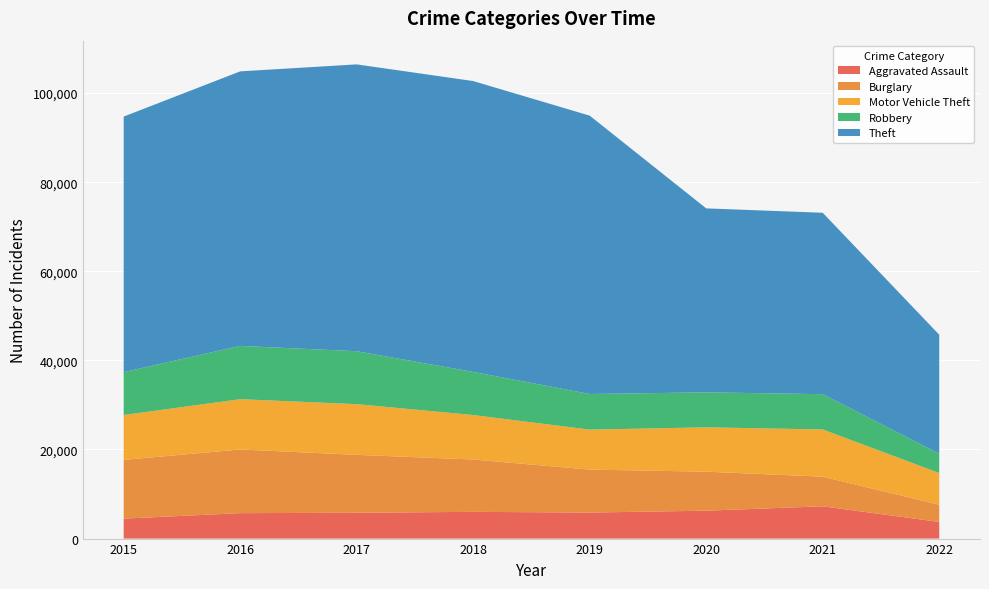

Reading left to right, list all the values displayed in this chart.

Aggravated Assault: 4480	5712	5793	6001	5840	6263	7243	3735
Burglary: 13184	14289	13001	11746	9639	8754	6654	3862
Motor Vehicle Theft: 10068	11286	11380	9983	8978	9953	10593	7117
Robbery: 9638	11960	11880	9679	7994	7855	7919	4333
Theft: 57347	61618	64380	65281	62476	41290	40720	26715